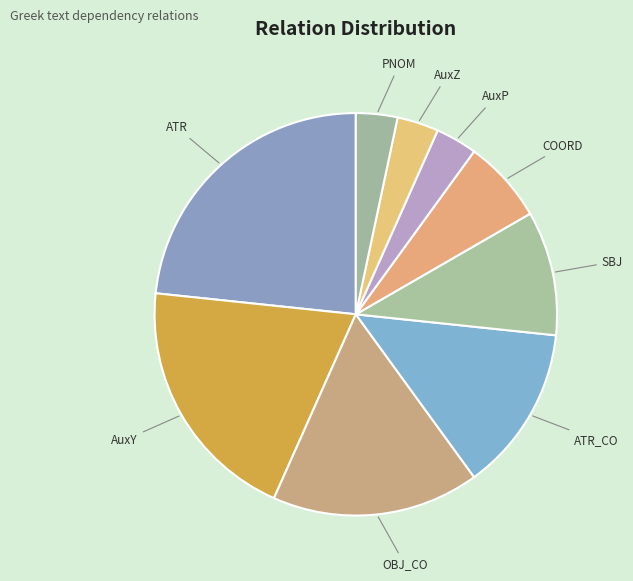

Which category has the biggest portion of the pie?

ATR